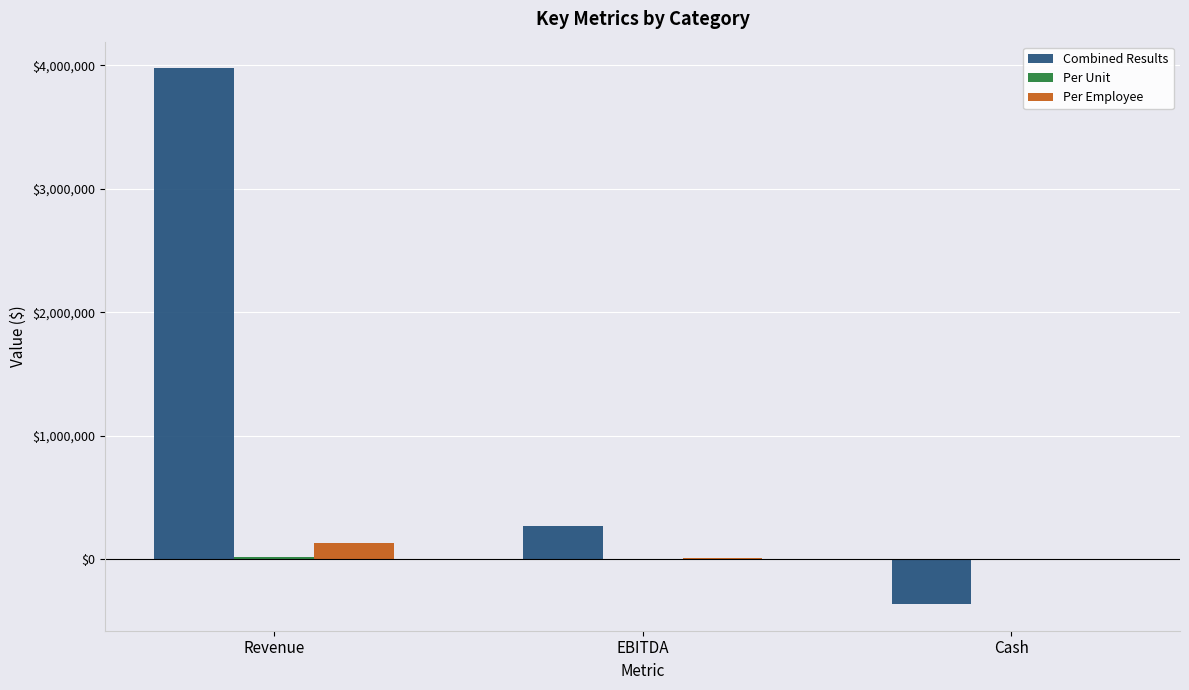

At which category is the sum across all series the highest?

Revenue